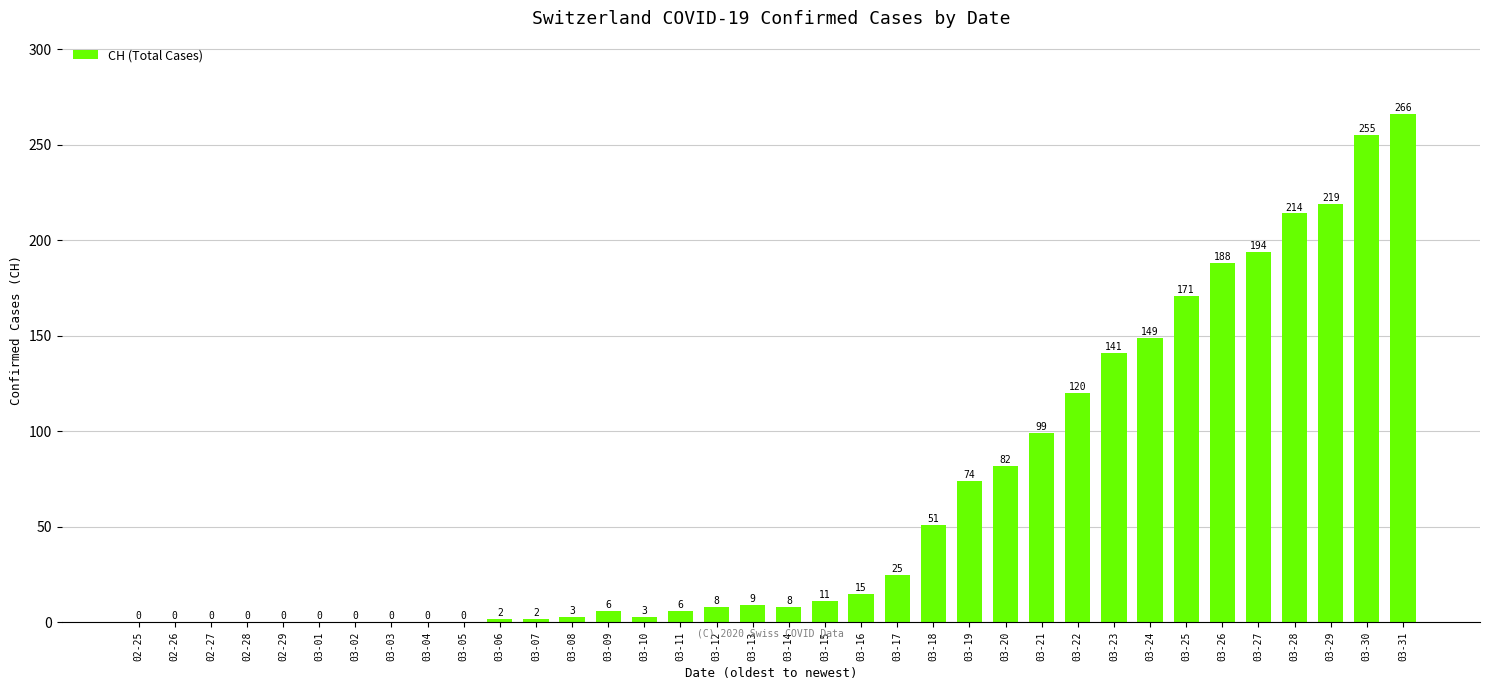

At which label is the value closest to 133?

03-23